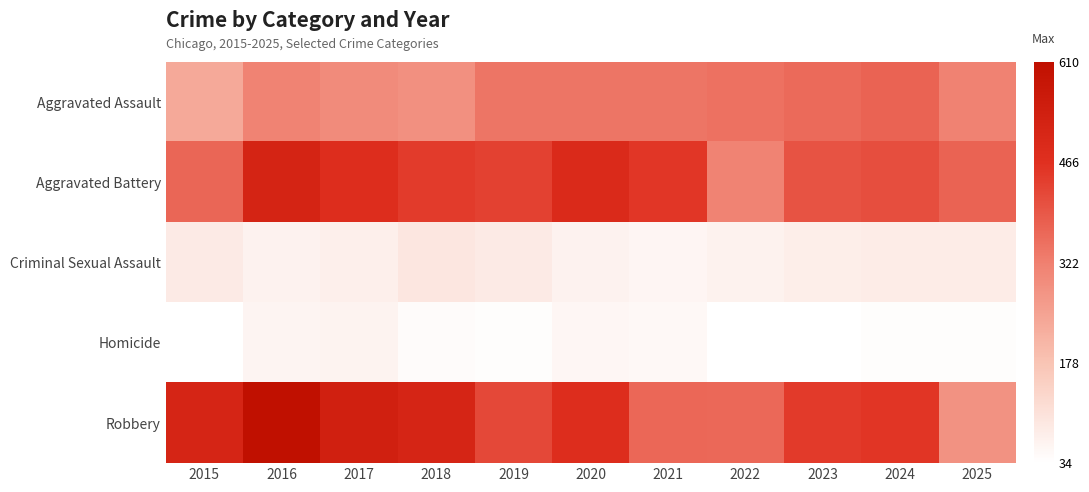

List the series in order of their peak value, lowest first.

Homicide, Criminal Sexual Assault, Aggravated Assault, Aggravated Battery, Robbery